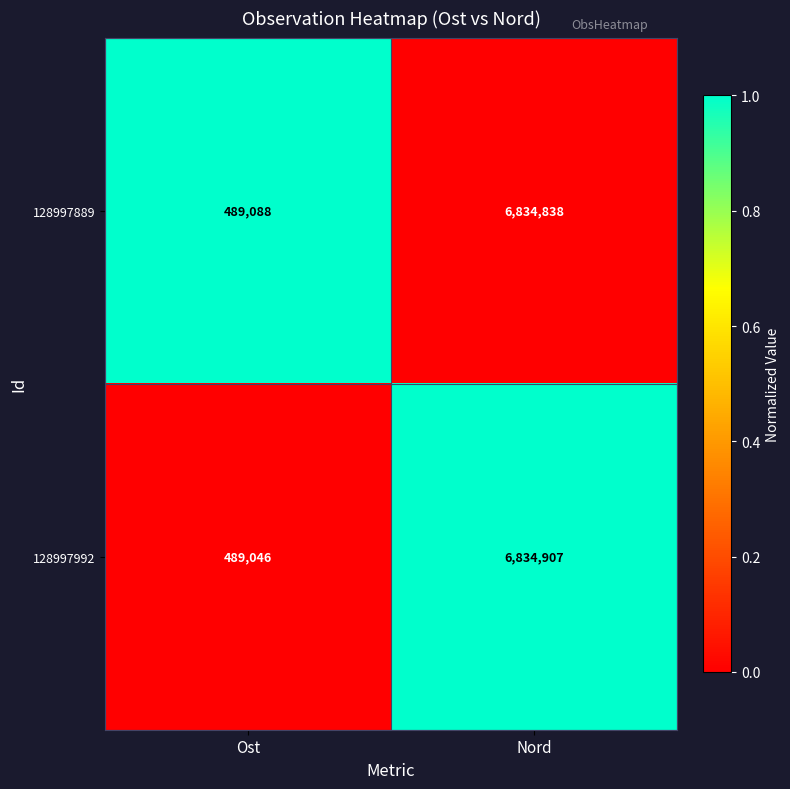

What is the difference between the 128997889 values at Nord and Ost?

6345750